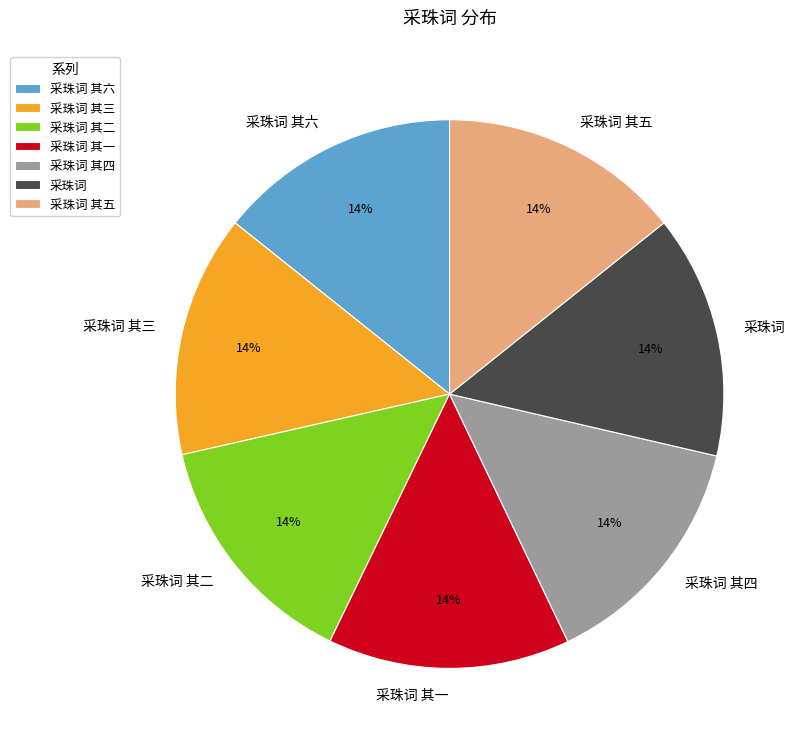

Is there a majority slice in this chart?

No